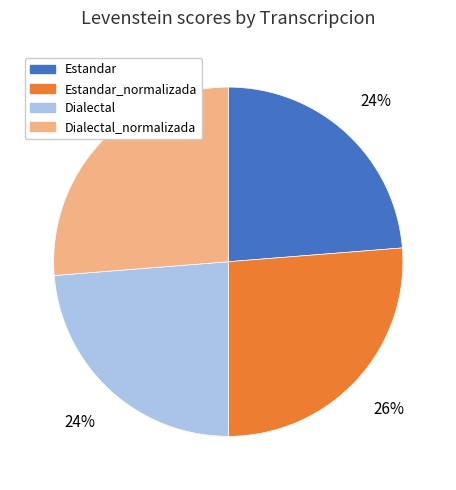

To the nearest percent, what portion does Dialectal represent?

24%